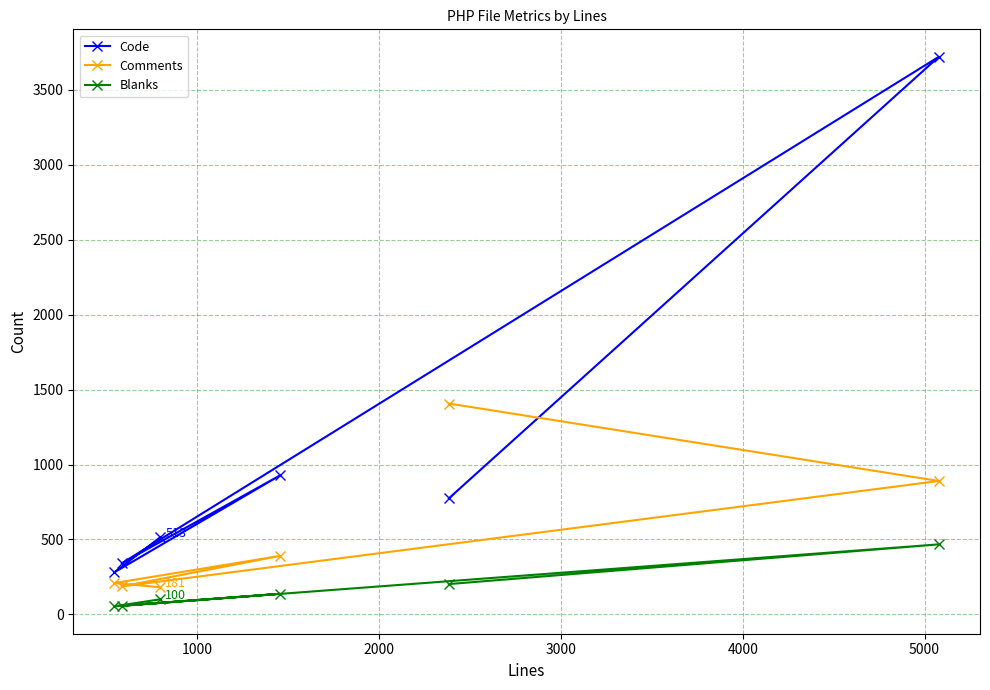

Which series has the largest range (max minus min)?

Code